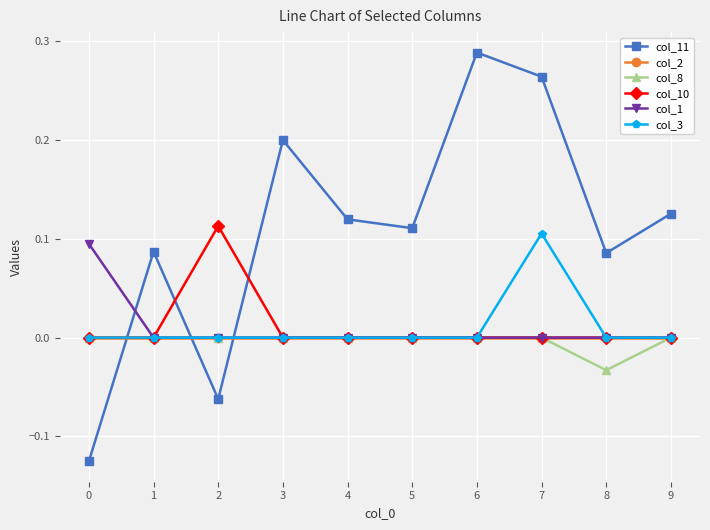

How many col_3 values are between 0 and 1?

10